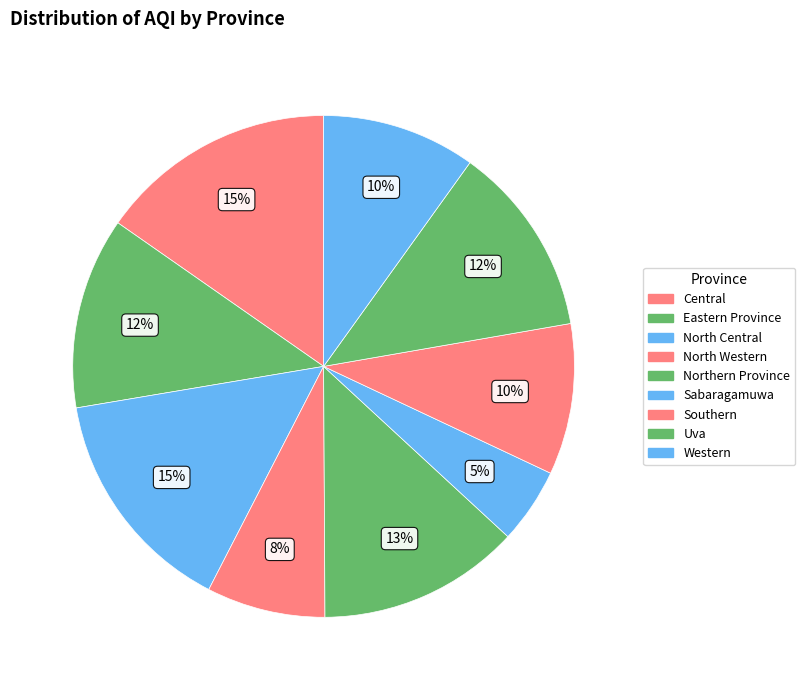

Is it true that Central is 15% of the pie?

True